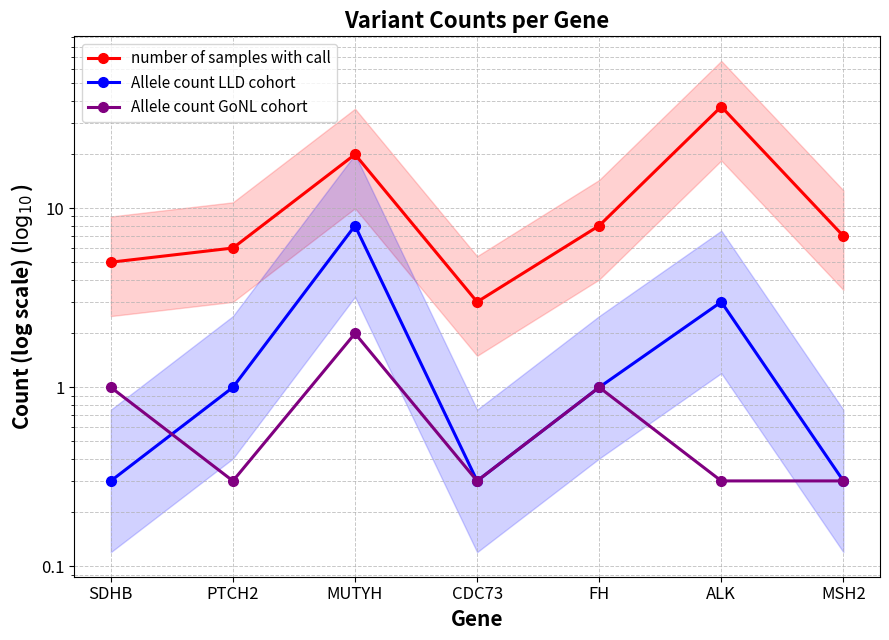

What is the average value of the Allele count LLD cohort series?

2.0